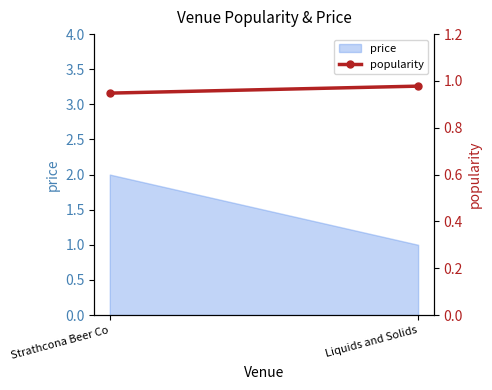

What position from the right is Strathcona Beer Co?

2